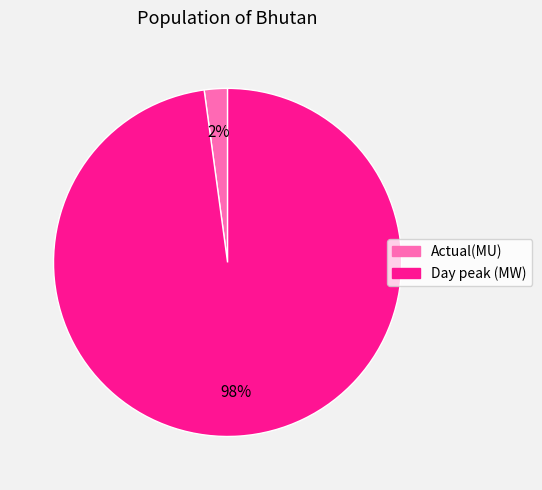

Count the number of slices in the pie.

2